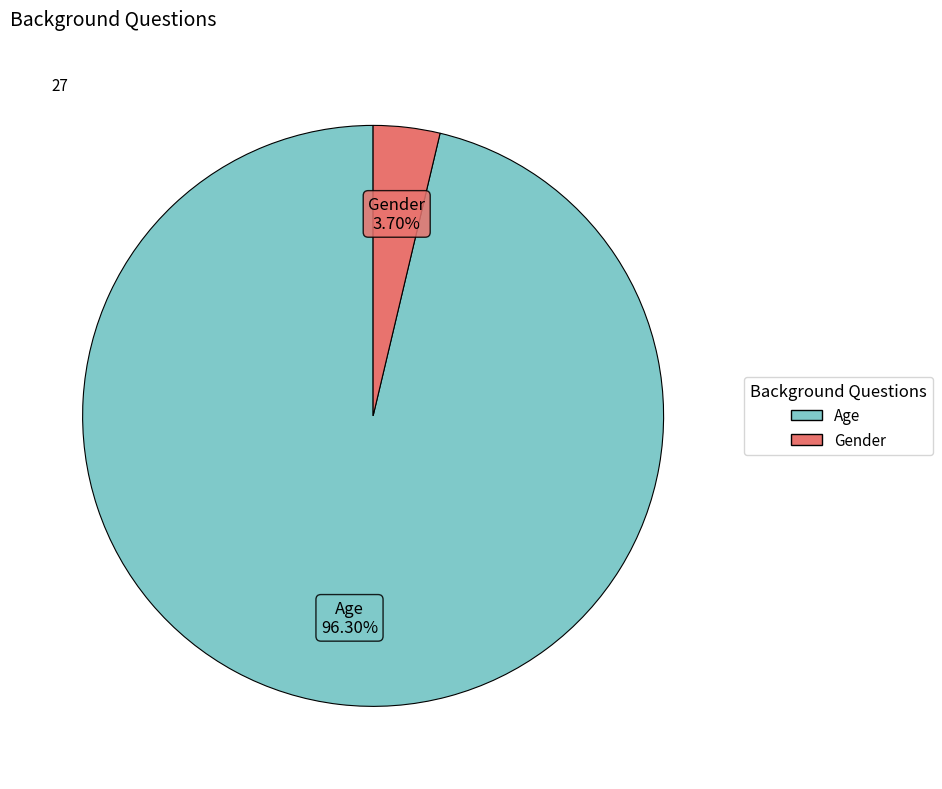

Does Gender represent more than half of the total?

No